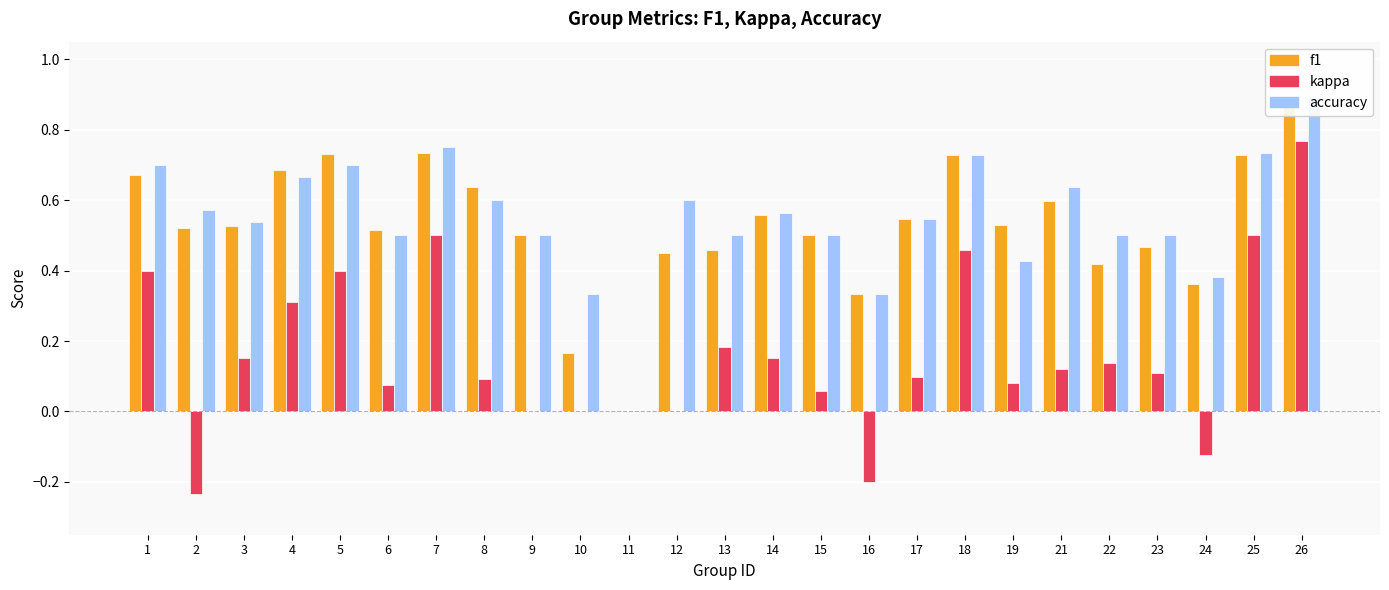

How many bars are there in total?

75